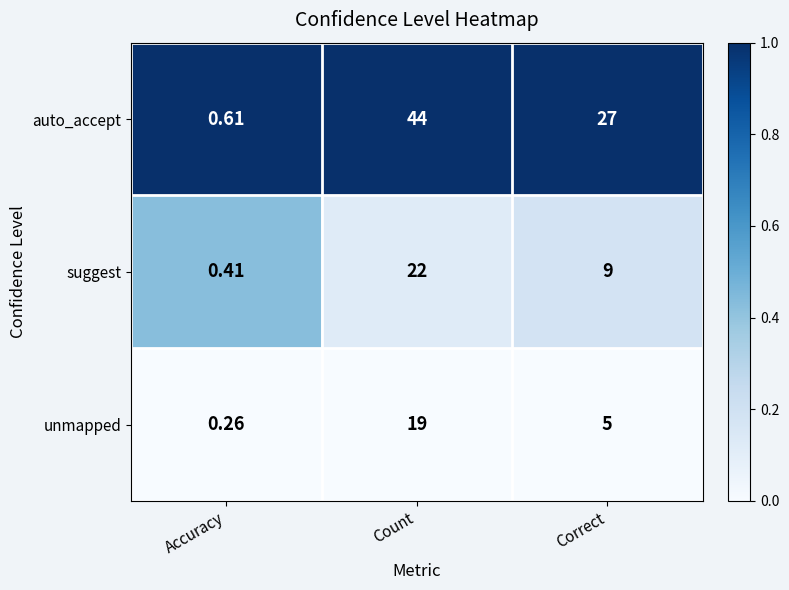

Which series has the largest total across all categories?

auto_accept